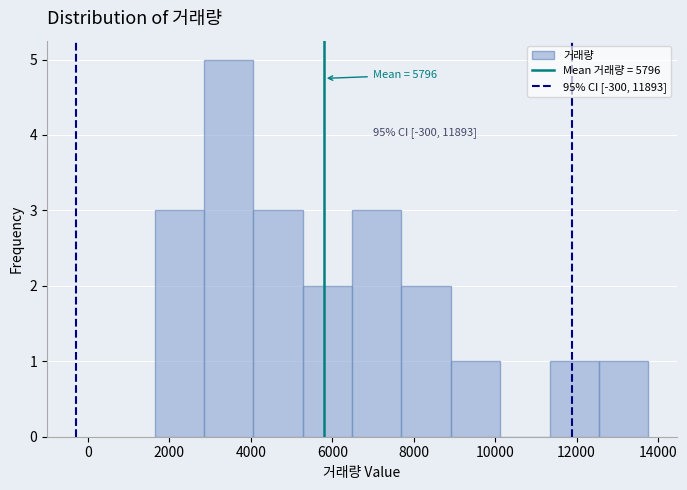

Which range on the x-axis has the tallest bar?

2800 to 4000